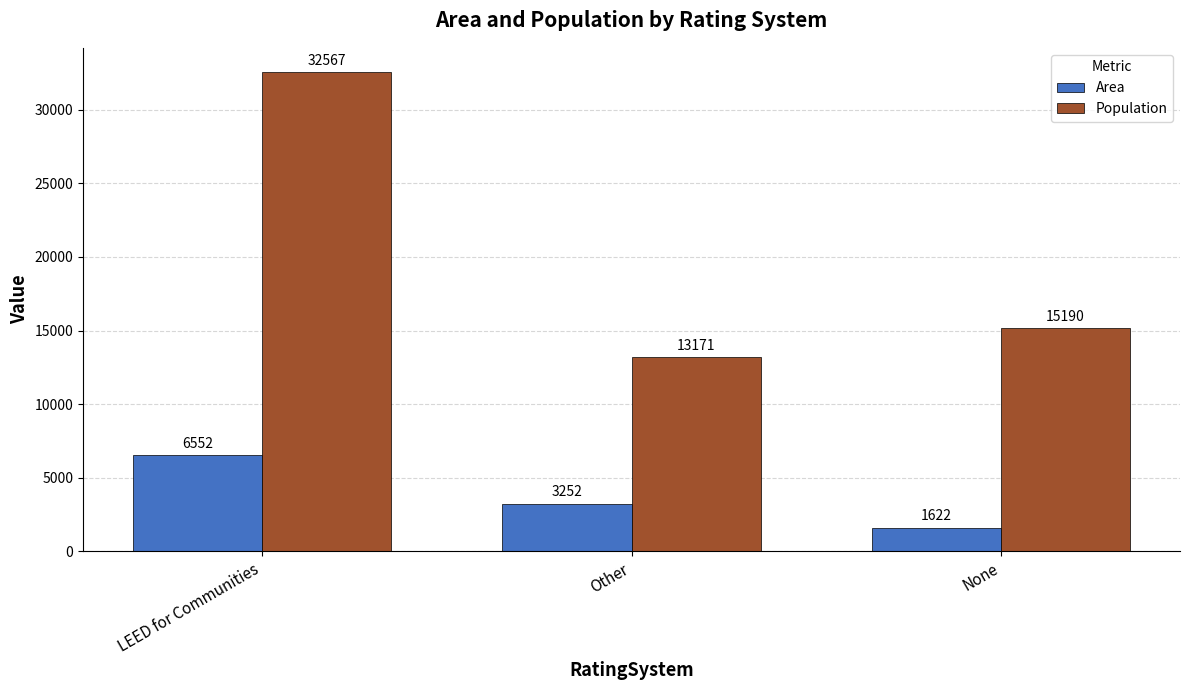

At Other, list the series in order from largest to smallest.

Population, Area